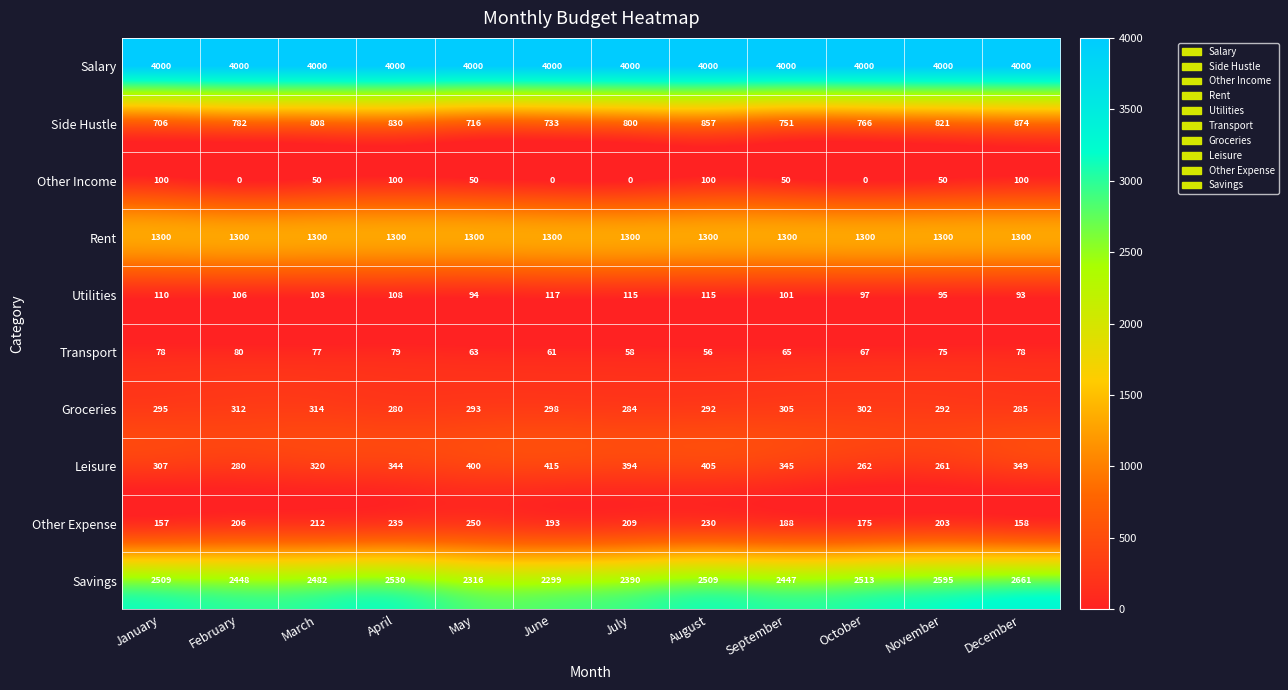

How many data points in Leisure are less than 345?

6